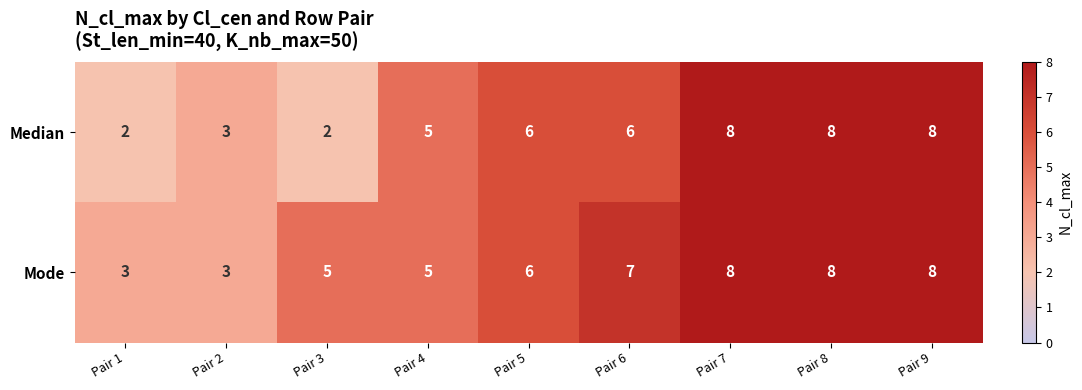

Reading right to left, what are all the values shown in this chart?

Median: 8	8	8	6	6	5	2	3	2
Mode: 8	8	8	7	6	5	5	3	3